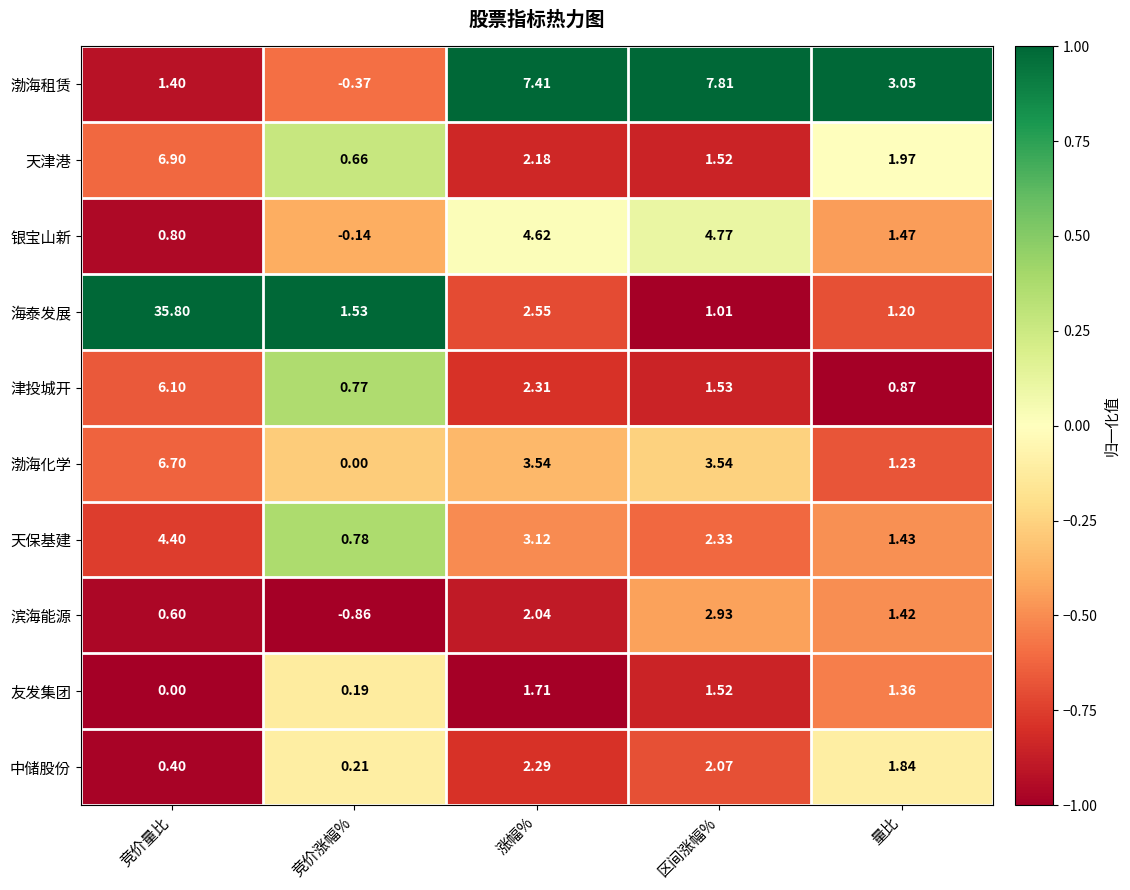

Which series has the largest total across all categories?

海泰发展